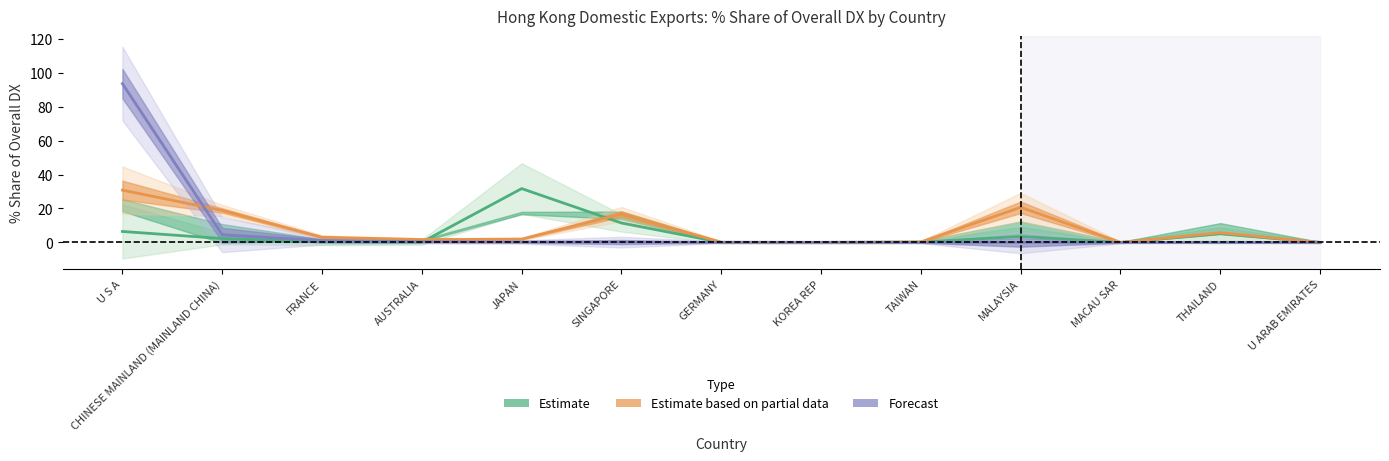

What is the label of the 10th point from the left?

MALAYSIA